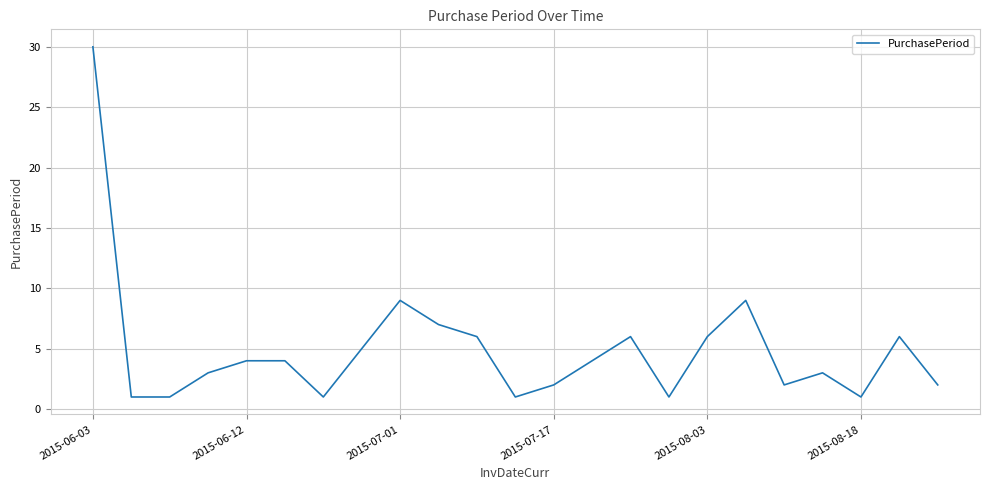

What is the greatest value displayed?

30